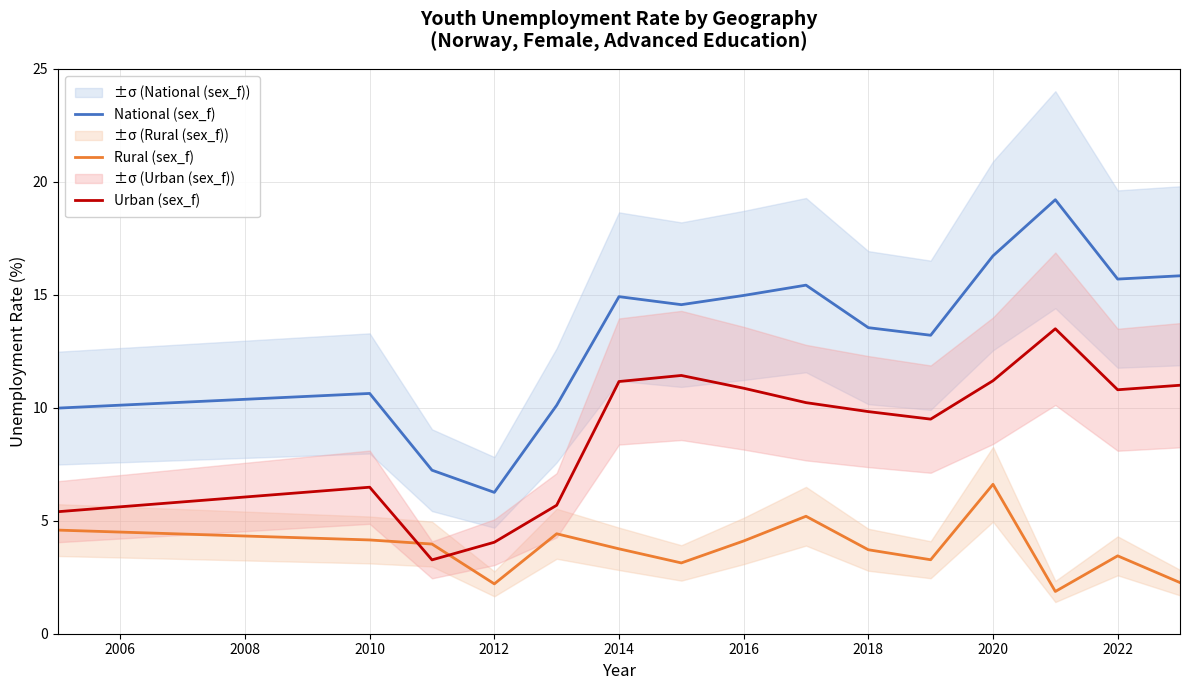

In Urban (sex_f), how many points are higher than both neighbors (excluding endpoints)?

3